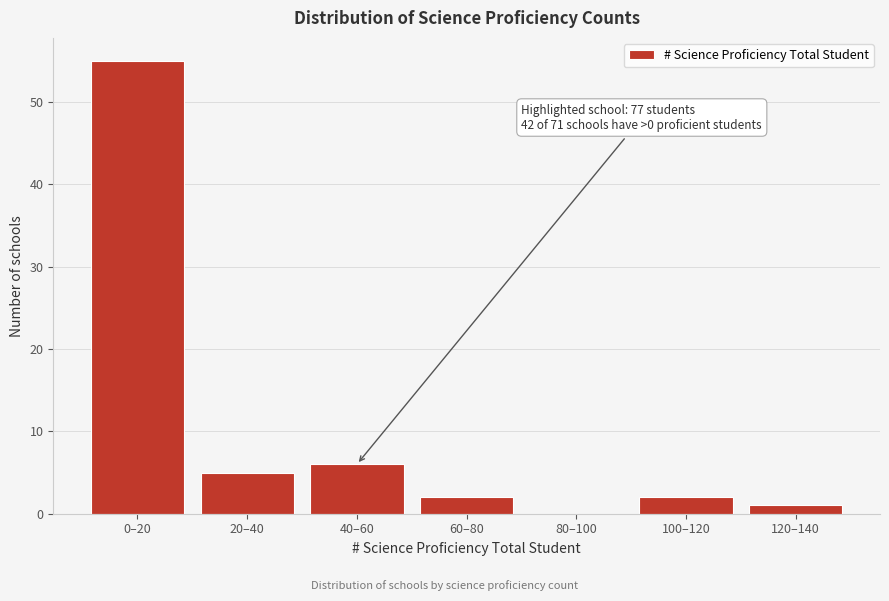

Reading left to right, list all the values displayed in this chart.

0–20=55	20–40=5	40–60=6	60–80=2	80–100=0	100–120=2	120–140=1